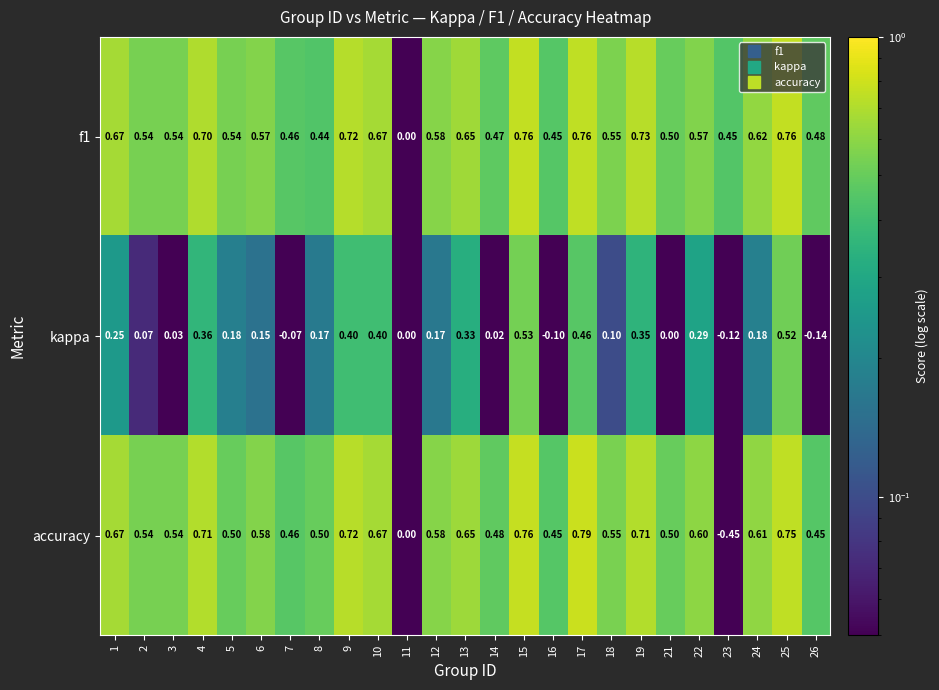

Which series changed the most between 14 and 26?

kappa